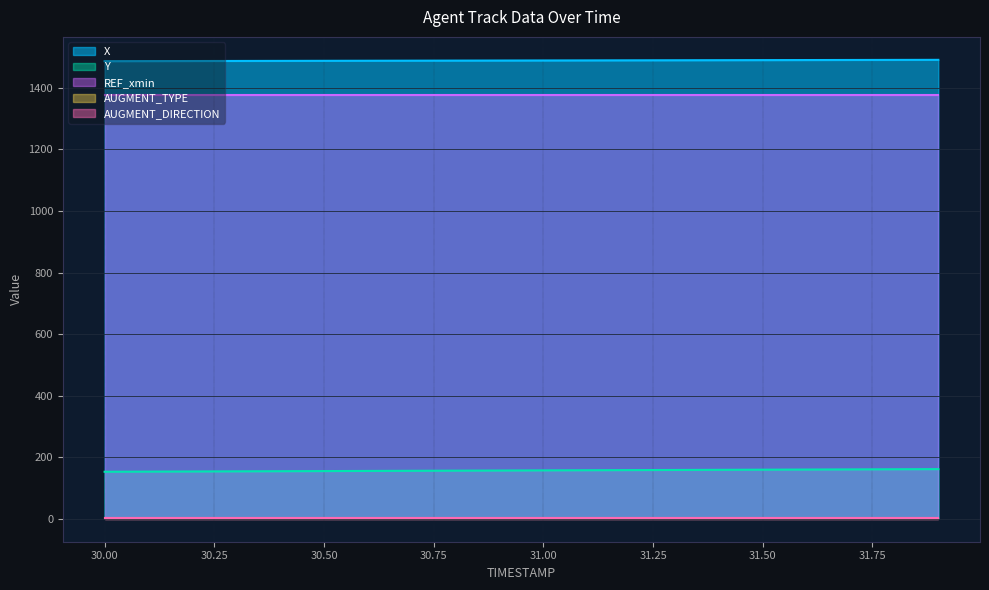

Does the chart display data point markers on the line(s)?

No